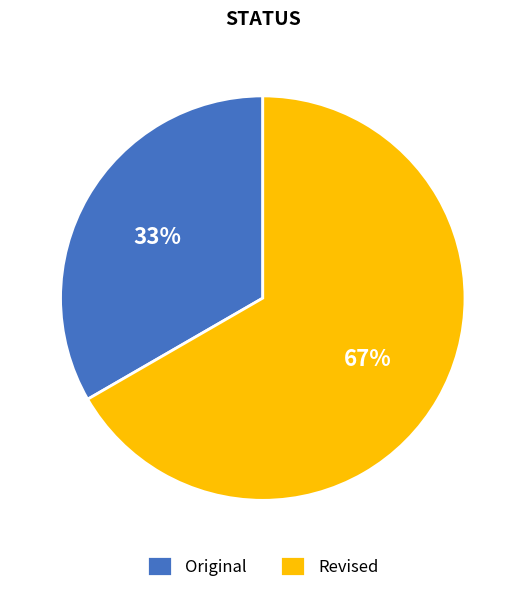

What is the largest slice in the pie chart?

Revised